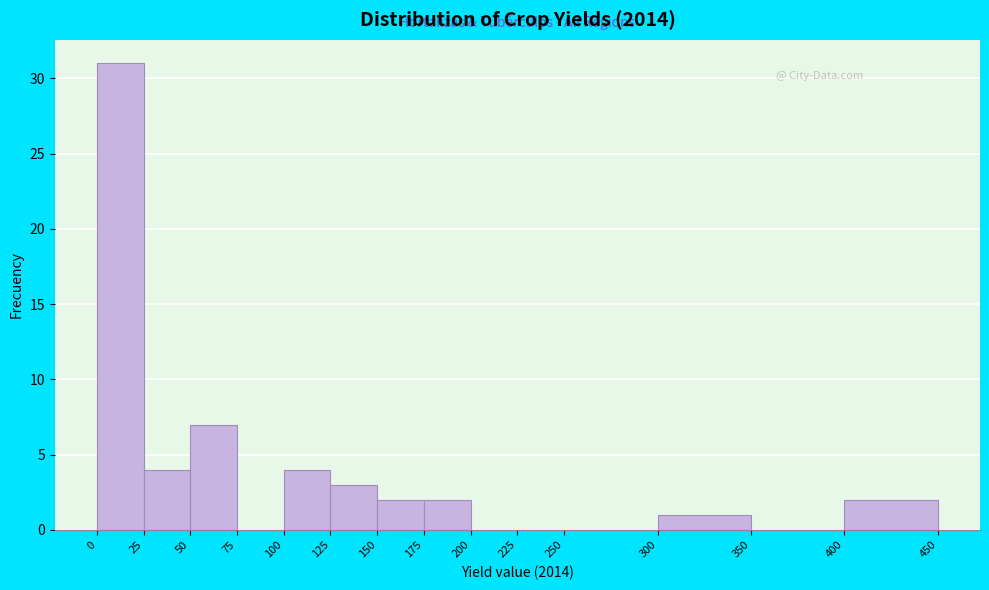

Reading left to right, transcribe this chart: for each bar, give the range it covers on the x-axis and its height. The values are not printed on the chart, so give them approximately, as read against the axis.

0 to 25: 31
25 to 50: 4
50 to 75: 7
75 to 100: 0
100 to 125: 4
125 to 150: 3
150 to 175: 2
175 to 200: 2
200 to 225: 0
225 to 250: 0
250 to 300: 0
300 to 350: 1
350 to 400: 0
400 to 450: 2